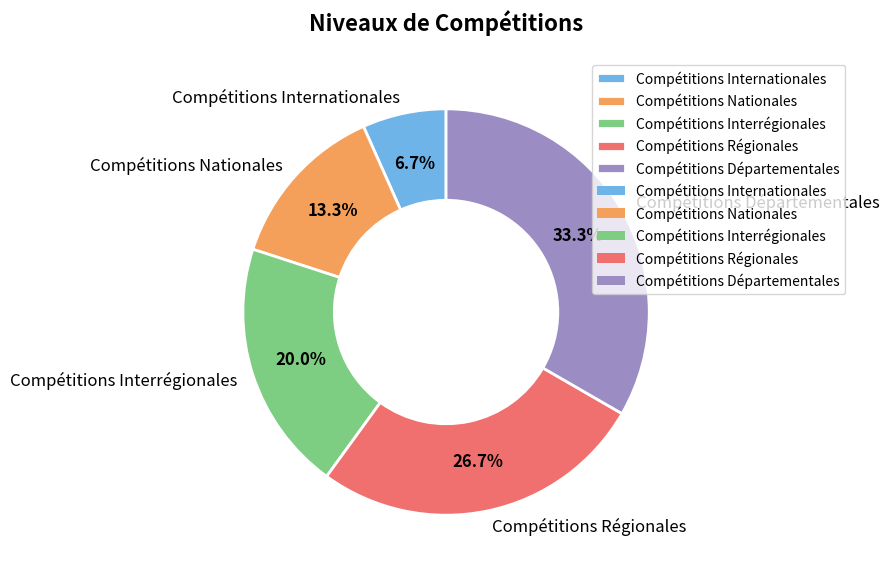

To the nearest percent, what percentage of the pie is Compétitions Interrégionales?

20%